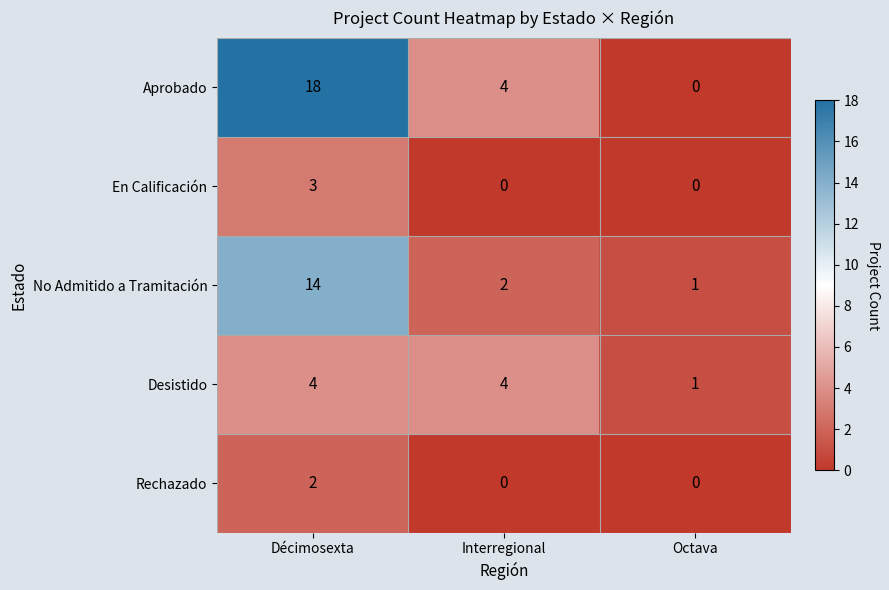

Reading left to right, list all the values displayed in this chart.

Aprobado: Décimosexta=18	Interregional=4	Octava=0
En Calificación: Décimosexta=3	Interregional=0	Octava=0
No Admitido a Tramitación: Décimosexta=14	Interregional=2	Octava=1
Desistido: Décimosexta=4	Interregional=4	Octava=1
Rechazado: Décimosexta=2	Interregional=0	Octava=0